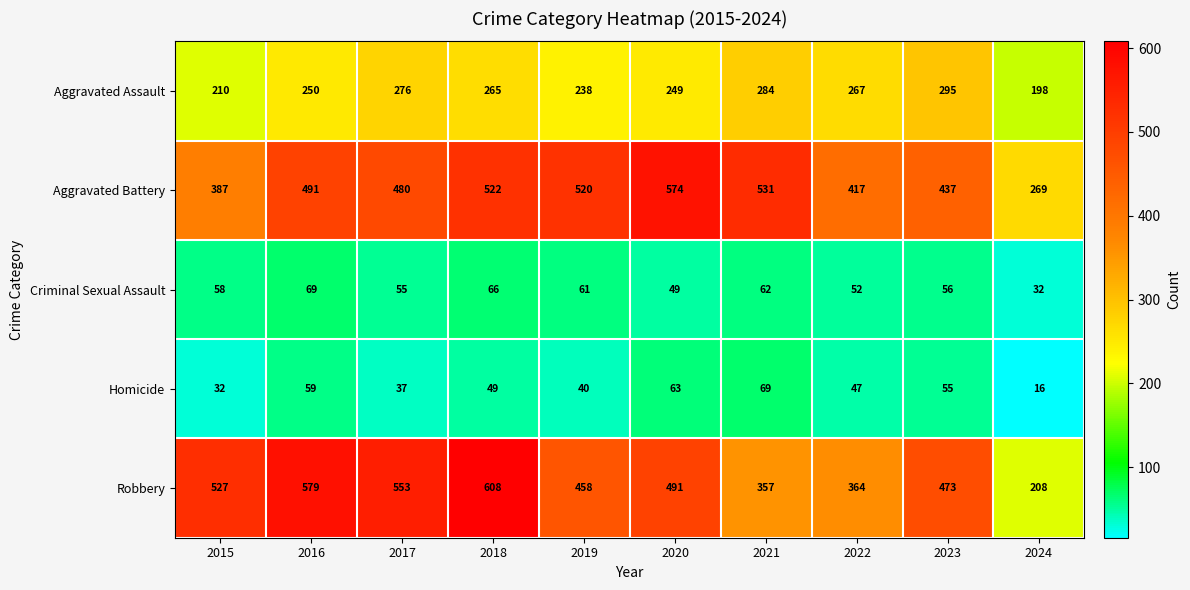

What is the average value of the Aggravated Battery series?

463